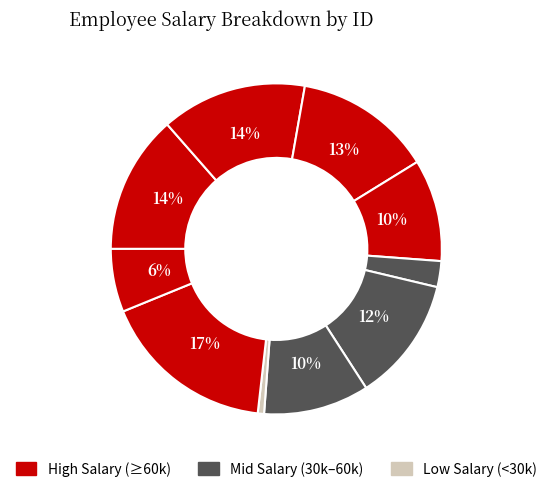

How many segments does this pie chart have?

10